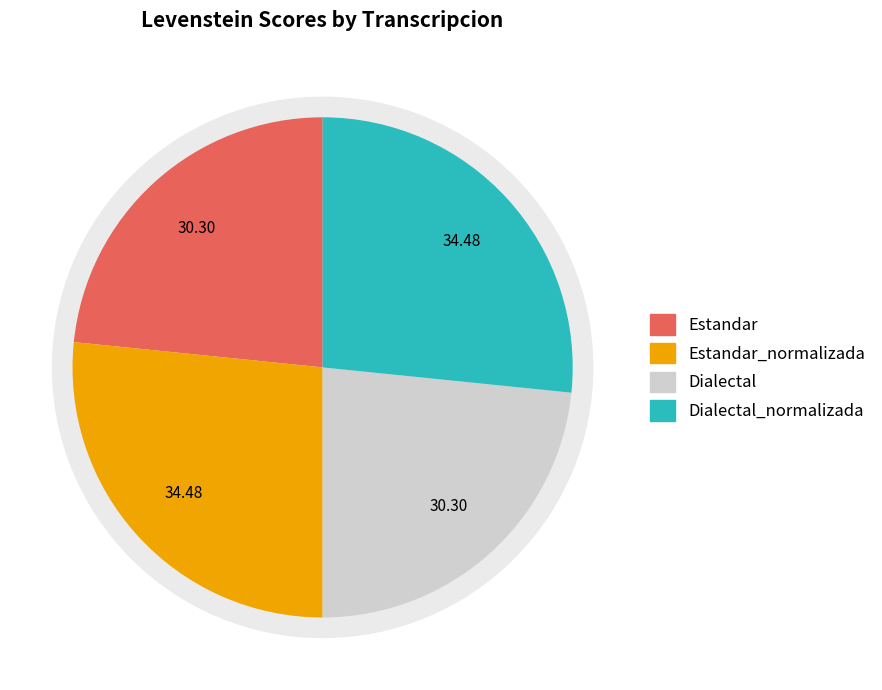

Rank the categories by value from lowest to highest.

Estandar, Dialectal, Estandar_normalizada, Dialectal_normalizada